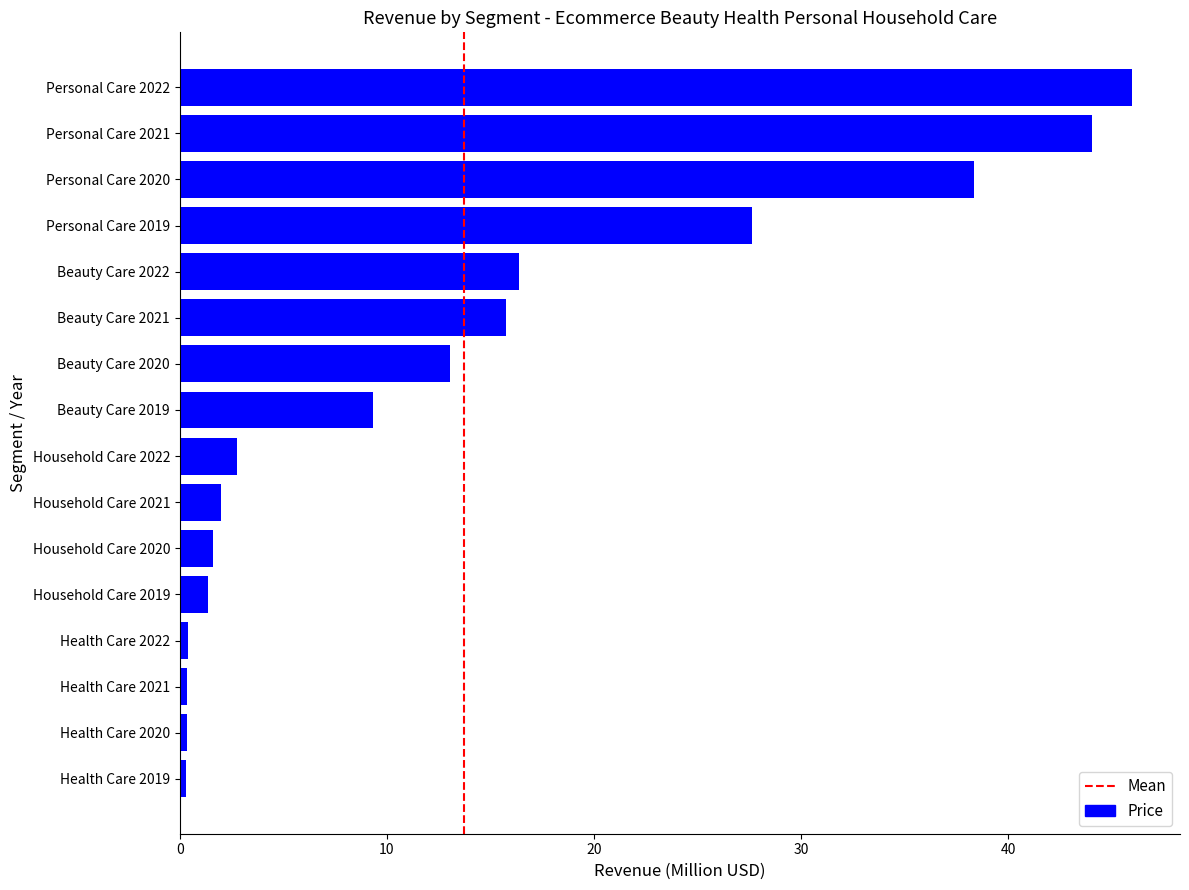

The value at Personal Care 2022 is 27.4. True or false?

False